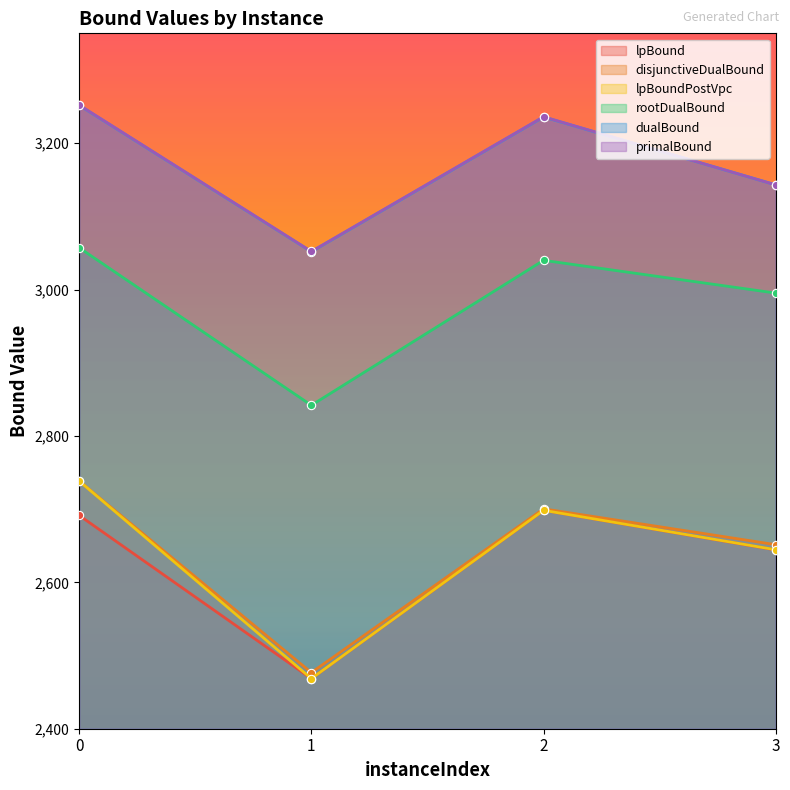

The lpBound series shows 4338.2 at 3. True or false?

False